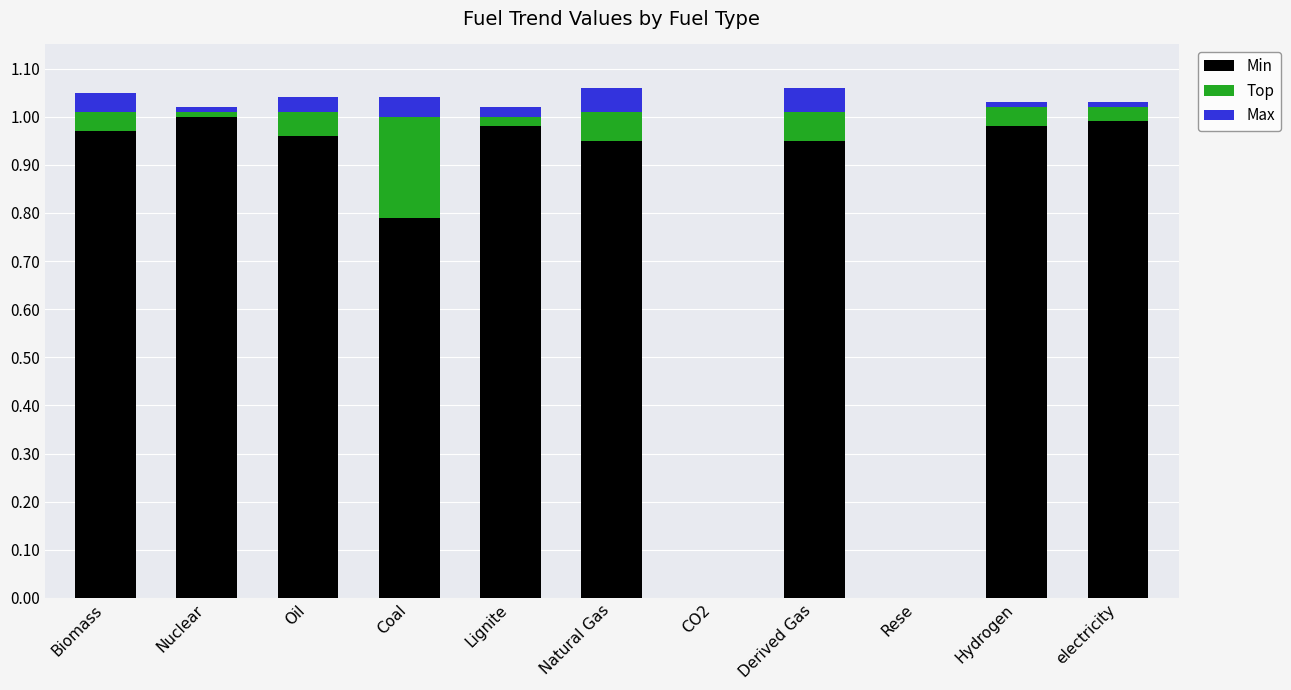

True or false: Min has a value of 1.6 at Nuclear.

False